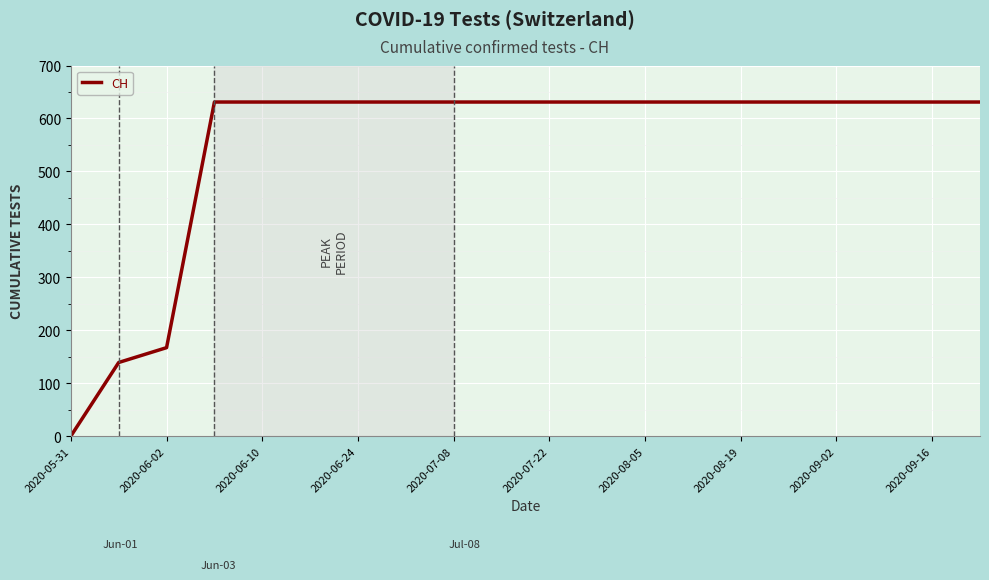

What is the greatest value displayed?

631